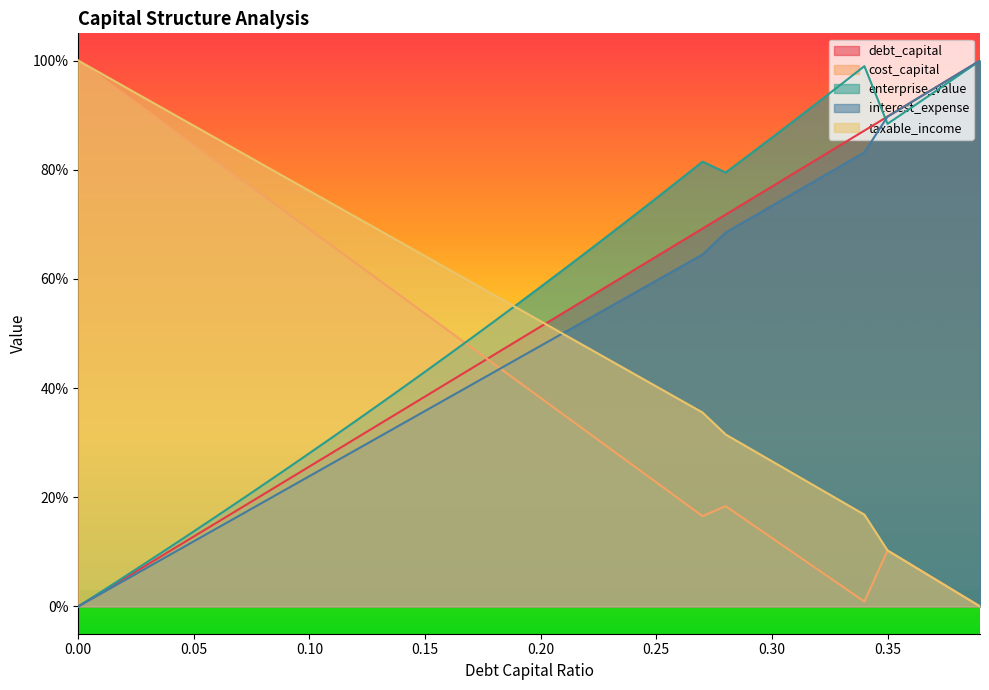

True or false: taxable_income and debt_capital cross at least once.

True